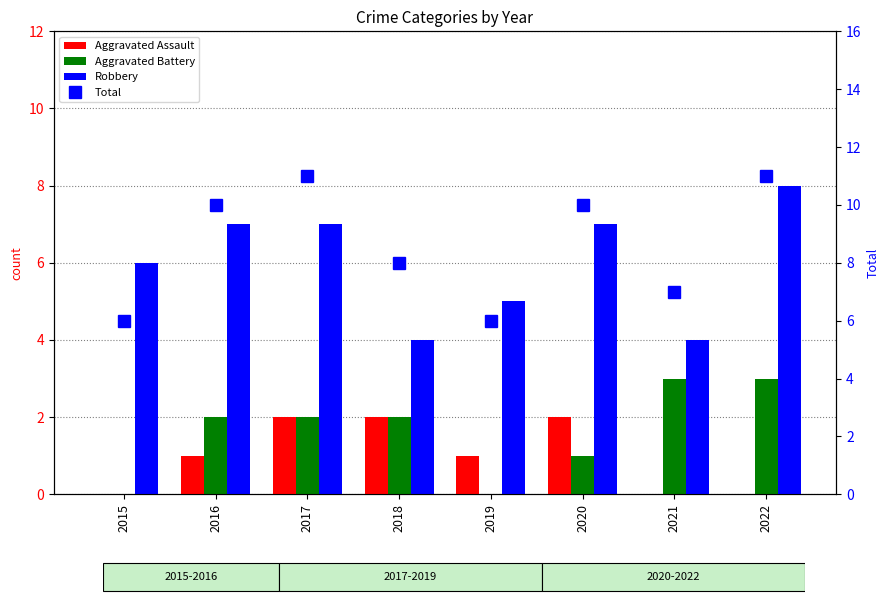

Is the value of Robbery at 2021 greater than the value of Total at 2022?

No